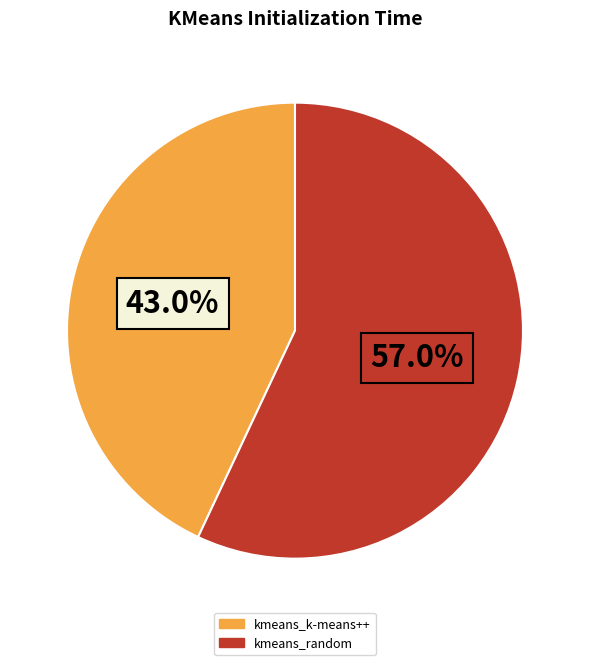

How many segments does this pie chart have?

2